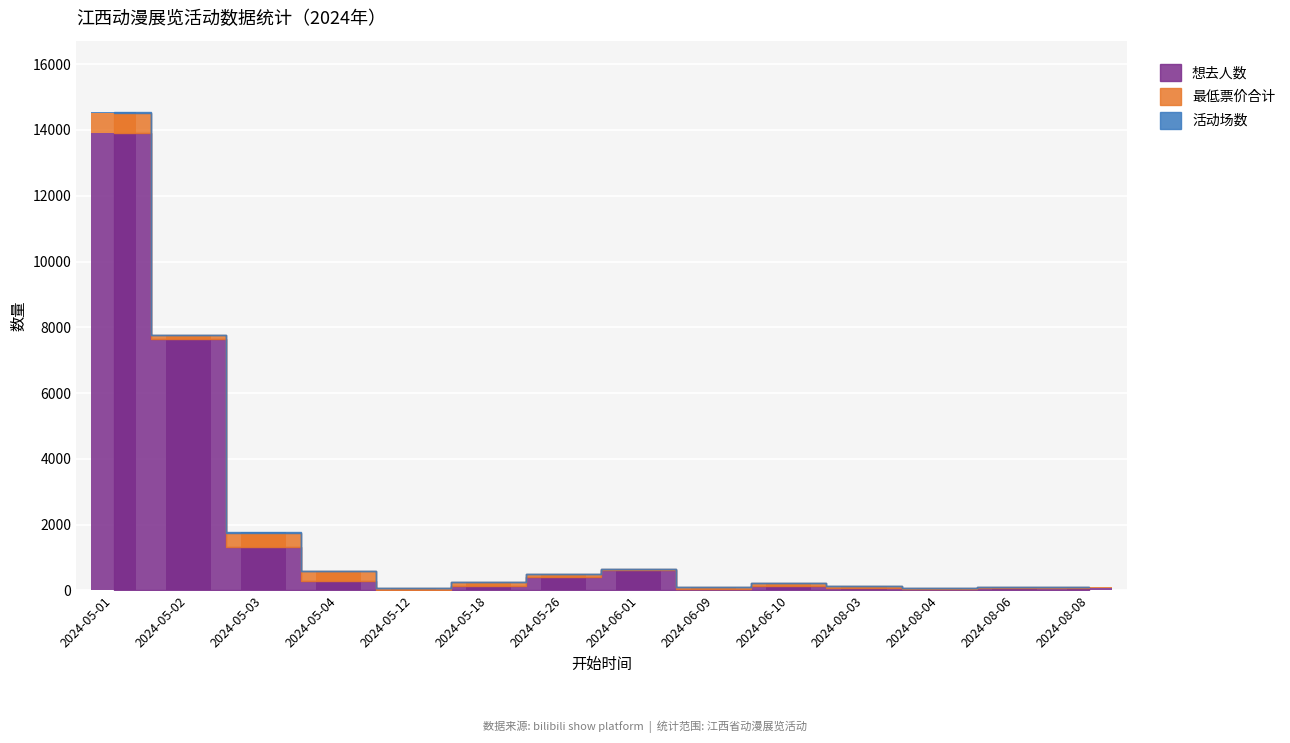

What is the difference between the 想去人数 values at 2024-08-06 and 2024-05-26?

335.0